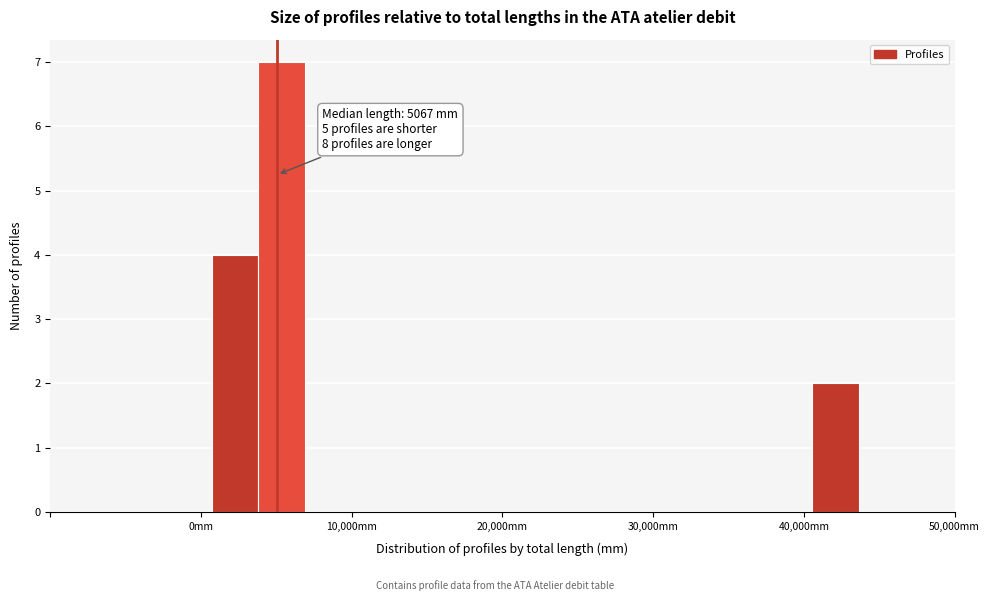

Read against the x-axis, roughly where is the centre of the tallest bar?

5000